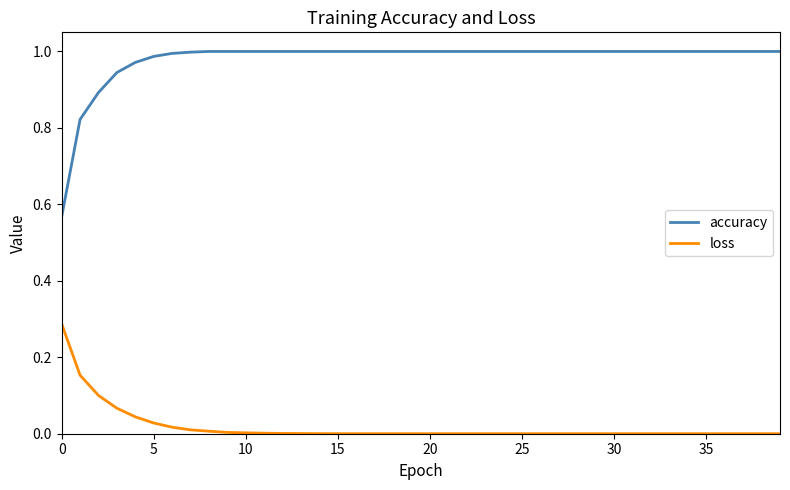

List the series in order of their peak value, lowest first.

loss, accuracy